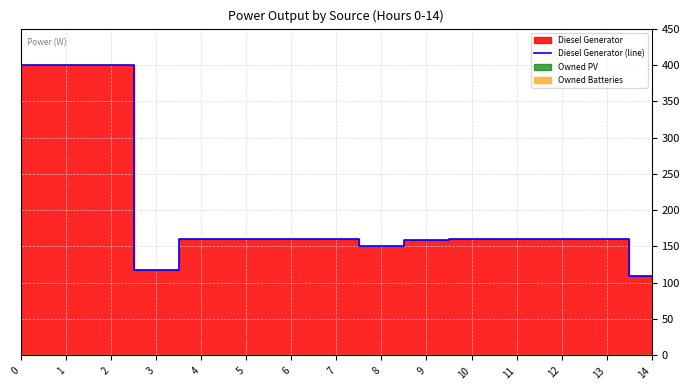

Reading left to right, extract all data points from this chart.

0=400	1=400	2=400	3=117	4=160	5=160	6=160	7=160	8=151	9=159	10=160	11=160	12=160	13=160	14=109